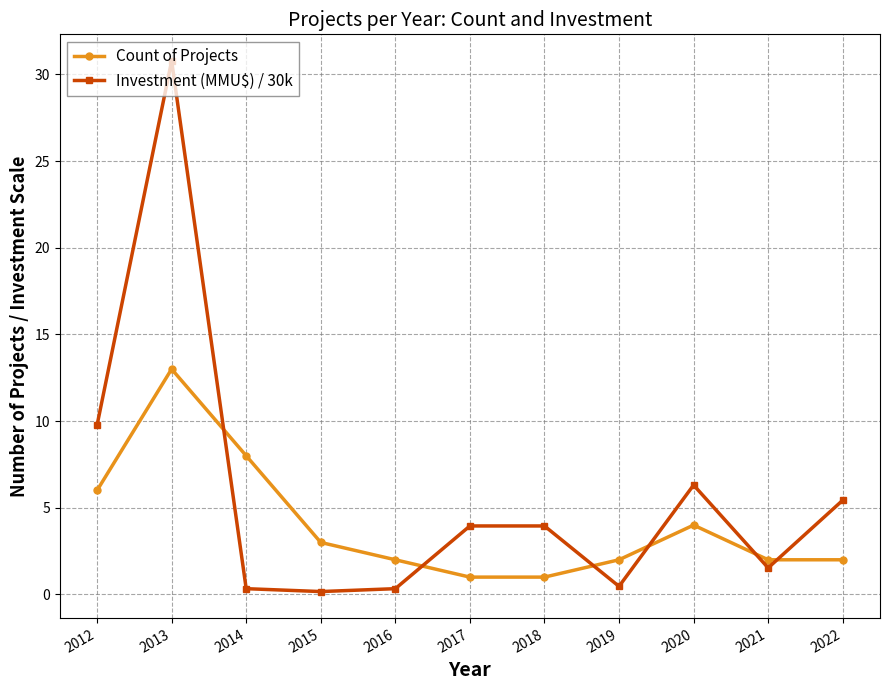

At which category does the chart reach its peak across all series?

2013